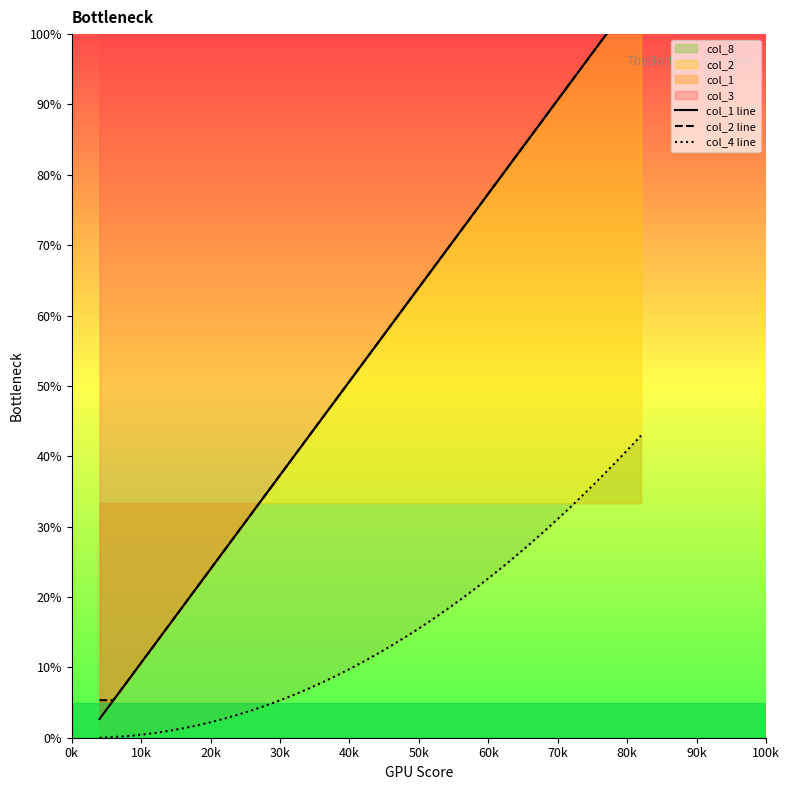

How many data points in col_4 line are above 11?

20